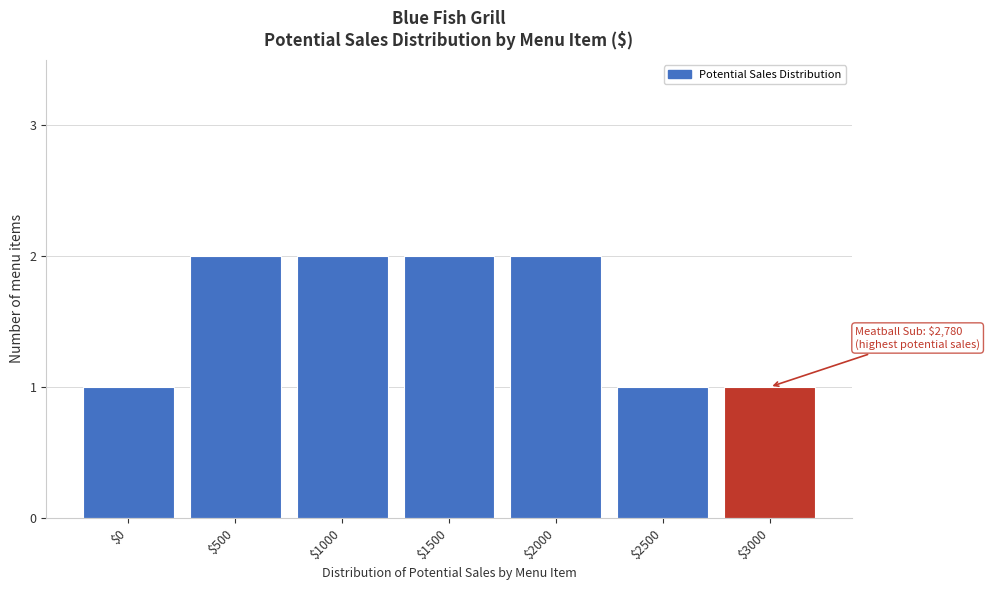

Reading right to left, transcribe all the data shown in this chart.

1	1	2	2	2	2	1